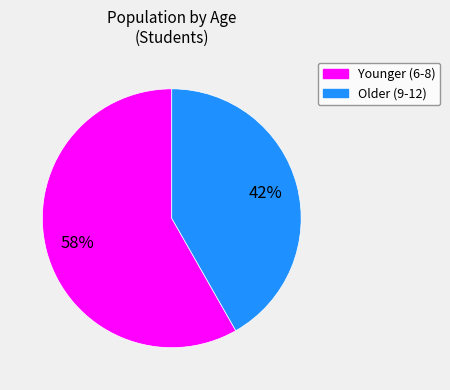

To the nearest percent, what is the average slice percentage?

50%